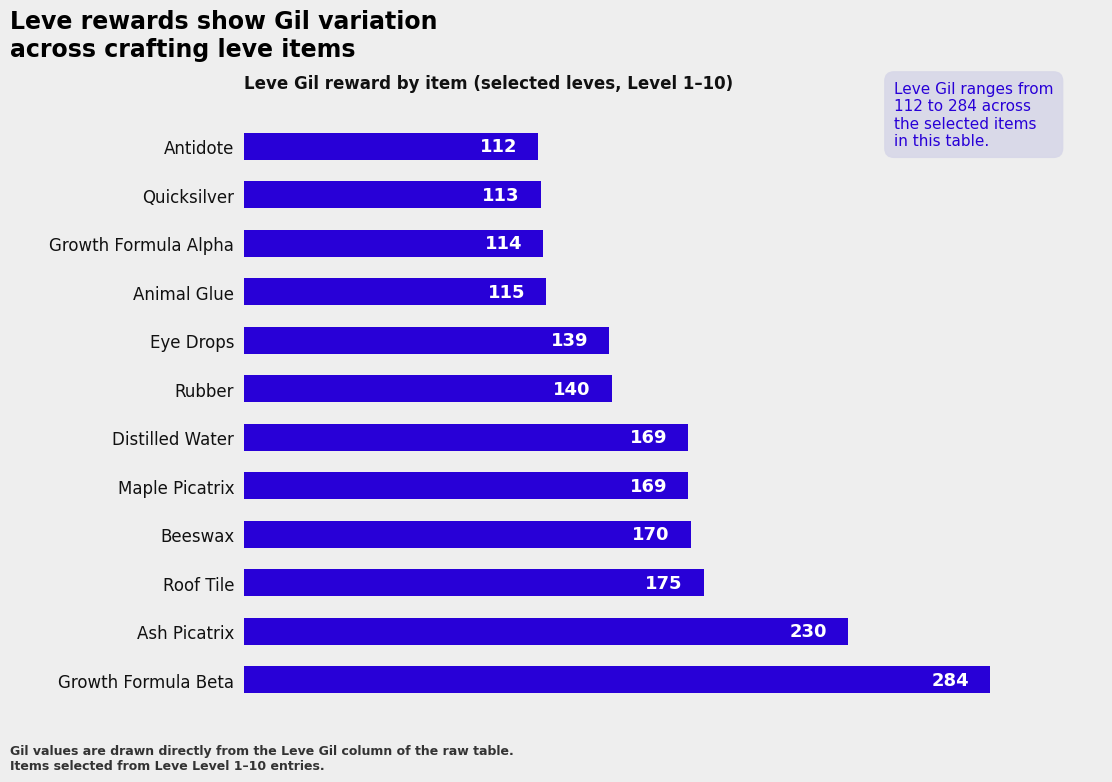

True or false: the data shows 44 at Antidote.

False